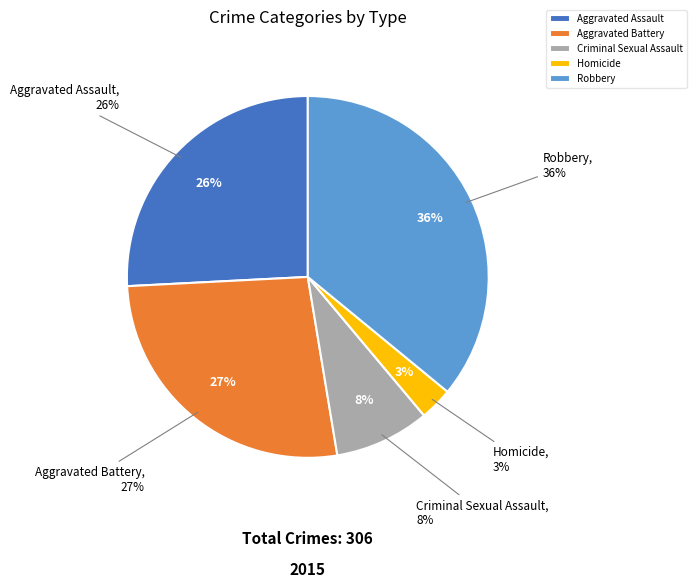

The Homicide slice represents 15% of the pie. True or false?

False